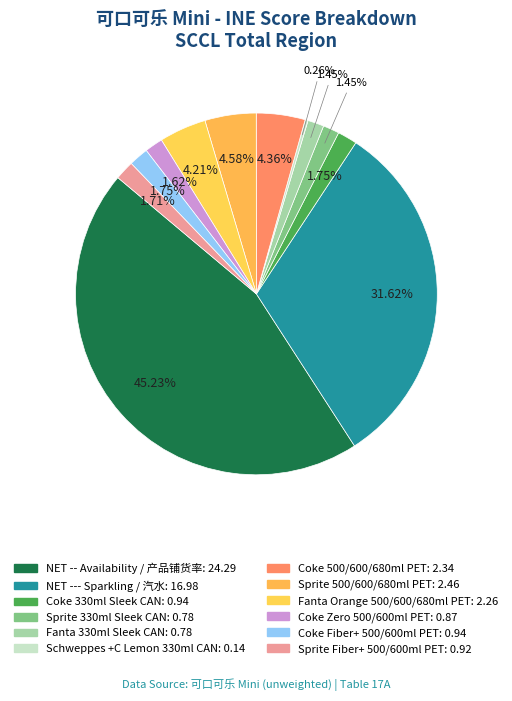

What is the change in value from Sprite 330ml Sleek CAN to Coke Fiber+ 500/600ml PET?

+0.2